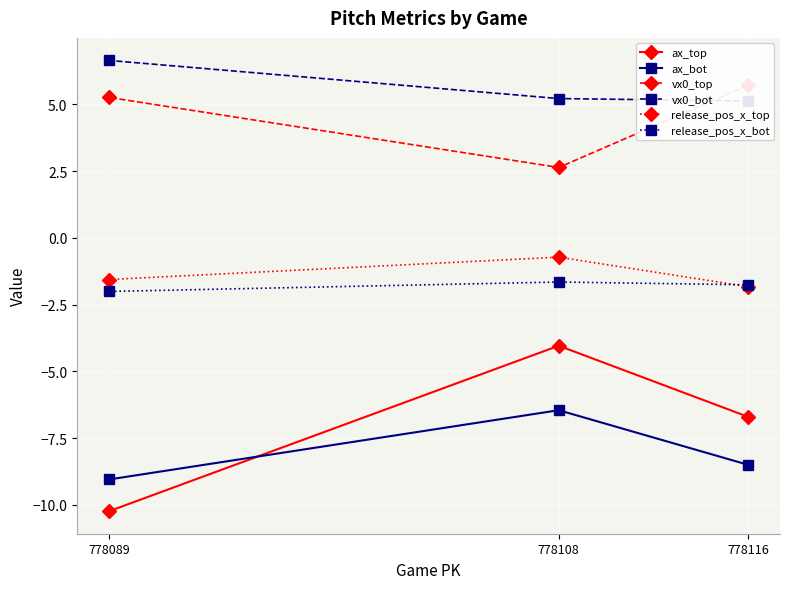

Is this an area chart (filled region under the line)?

No